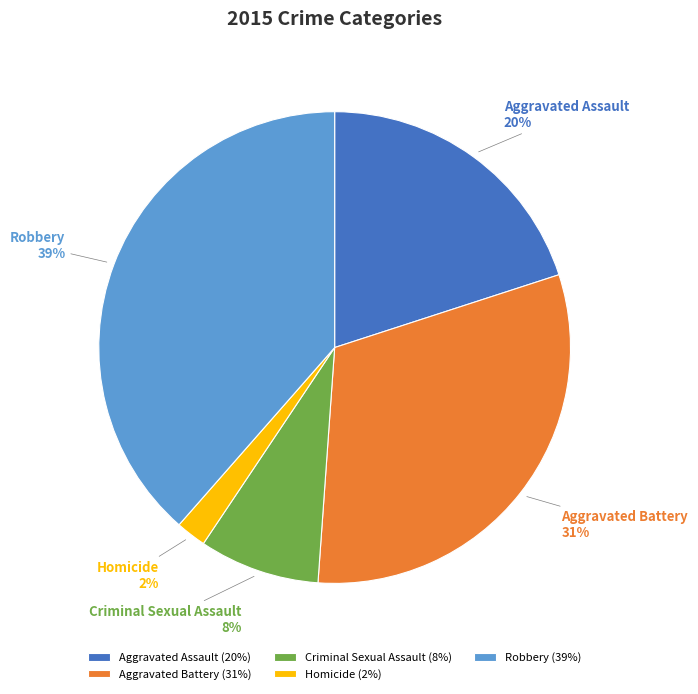

Approximately how many times larger is the value at Homicide compared to Robbery?

0.1